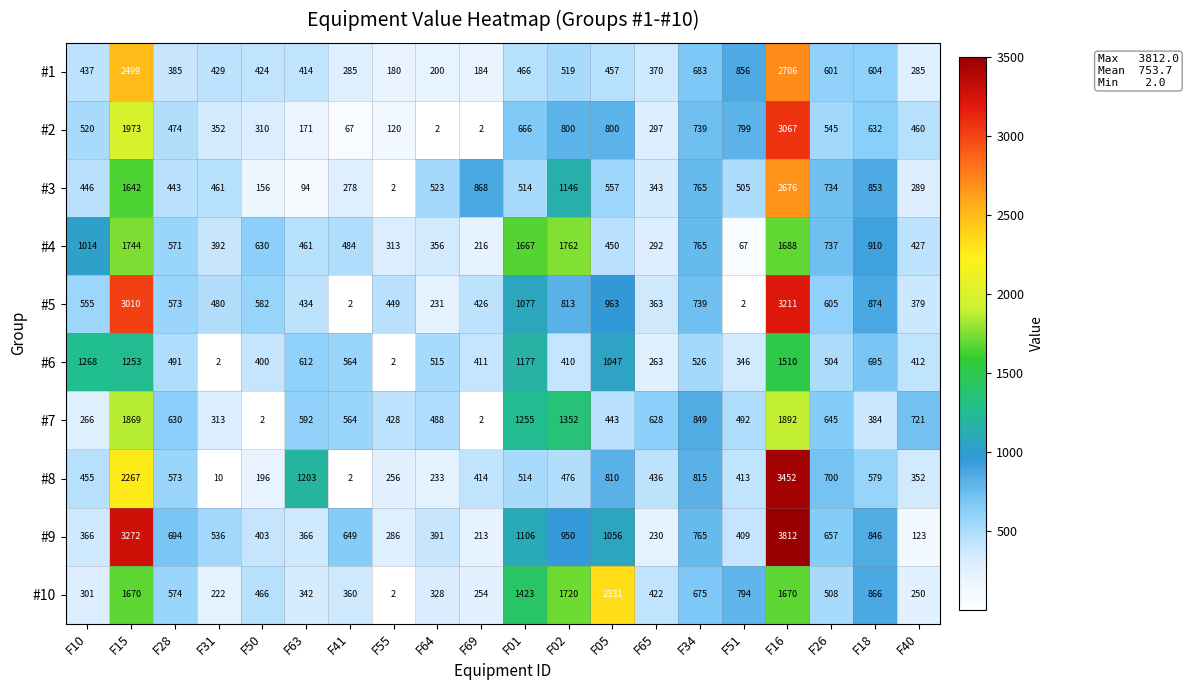

Between F69 and F02, which series saw the biggest shift?

#4